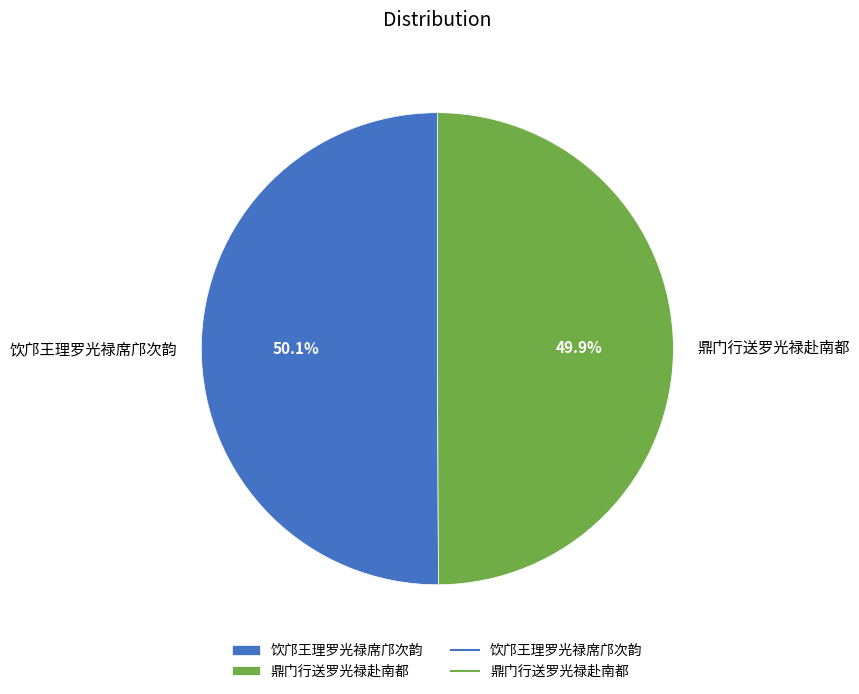

What is the ratio of the value at 鼎门行送罗光禄赴南都 to the value at 饮邝王理罗光禄席邝次韵?

1.0